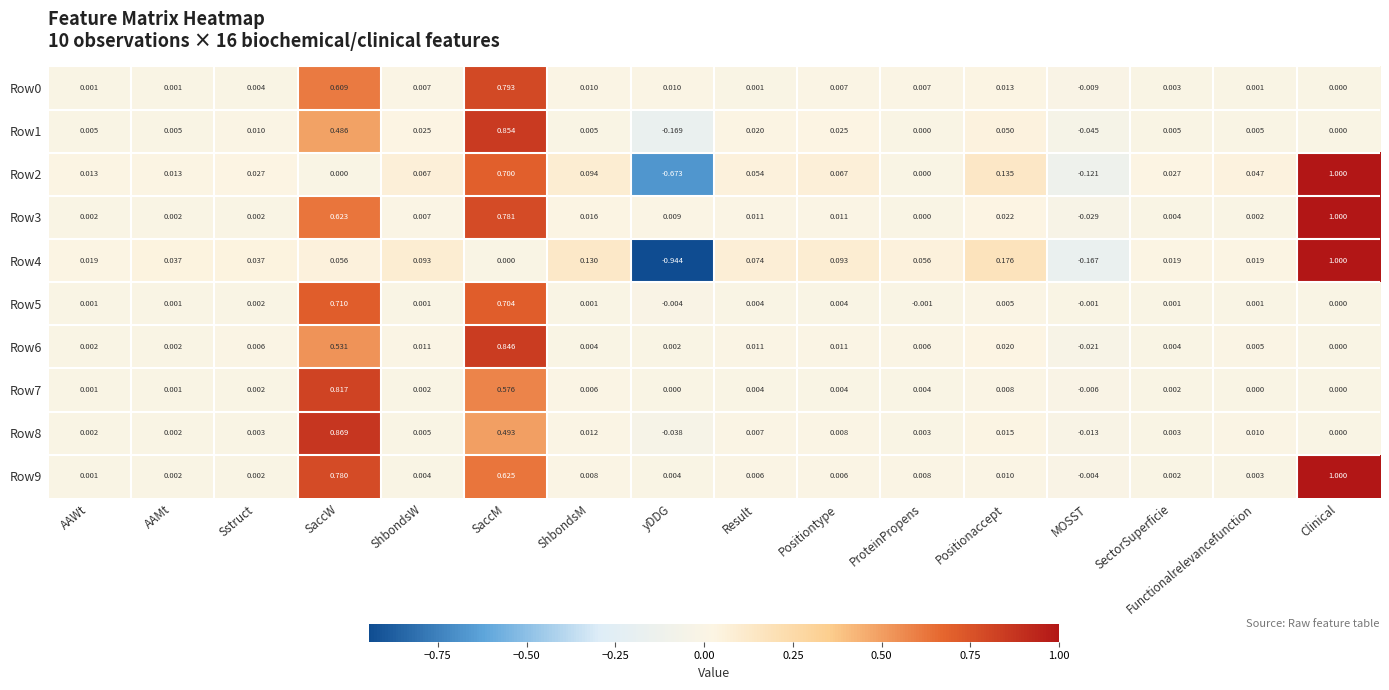

Count the number of data series in this chart.

10